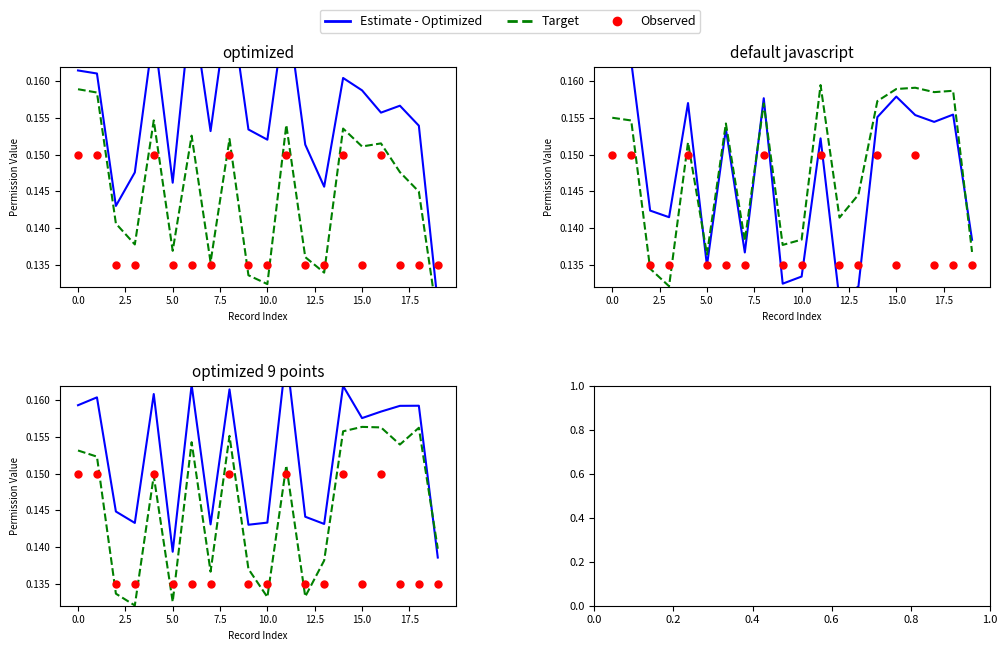

At which category is the sum across all series the highest?

14